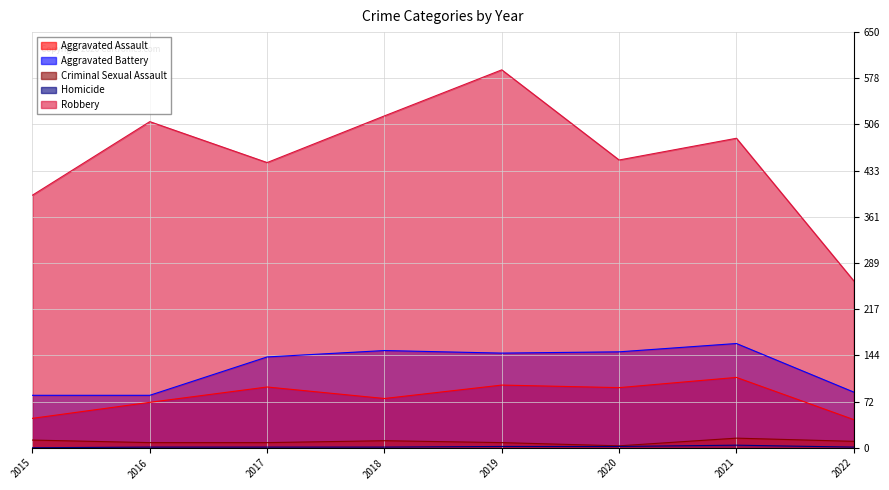

How many values in the Criminal Sexual Assault series exceed 10?

3